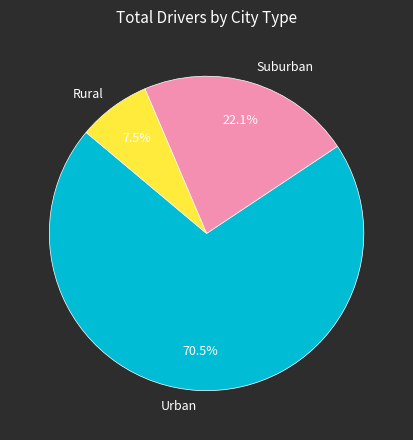

Which has a higher value, Suburban or Urban?

Urban